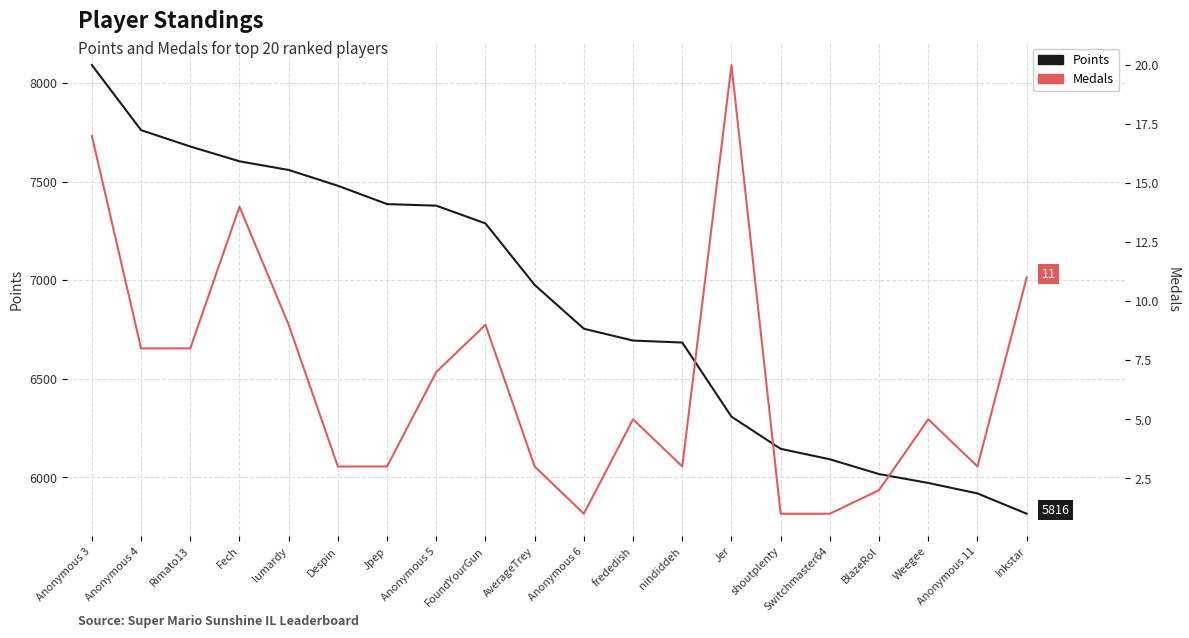

At which category does Medals reach its first local valley?

Anonymous 6